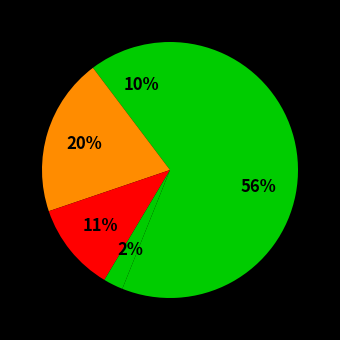

Rank the categories by value from lowest to highest.

PRIMARY CARE - MENTAL HEALTH INTEGRATED, DERMATOLOGY, PRIMARY CARE, MENTAL HEALTH INDIVIDUAL, WOMEN'S HEALTH